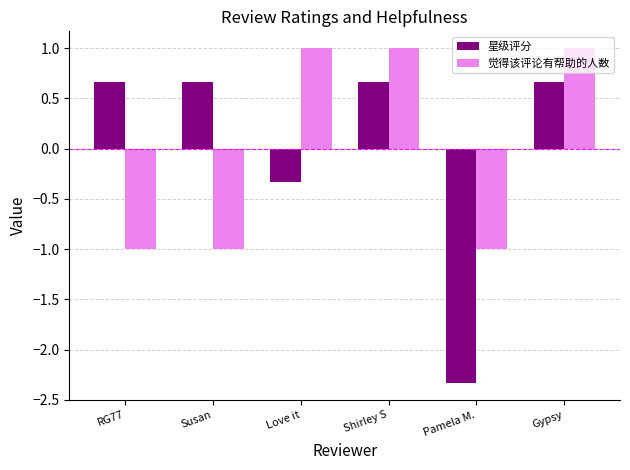

What position from the right is Shirley S?

3